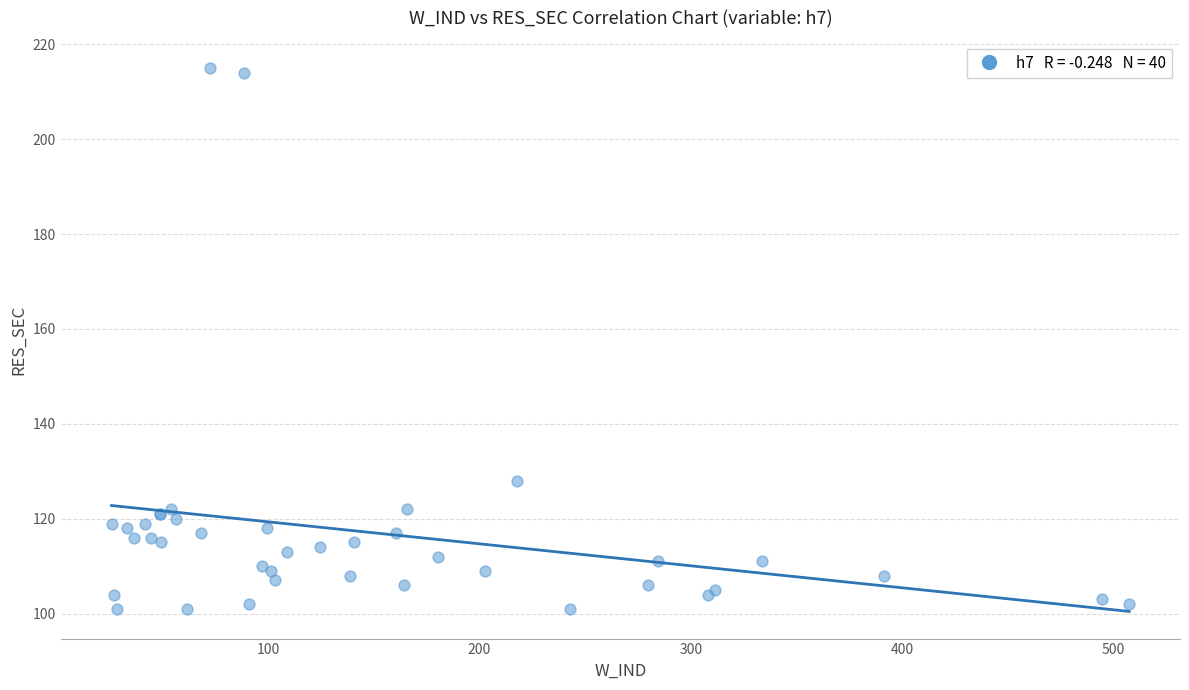

What Y value in the scatter plot is closest to 158?

128